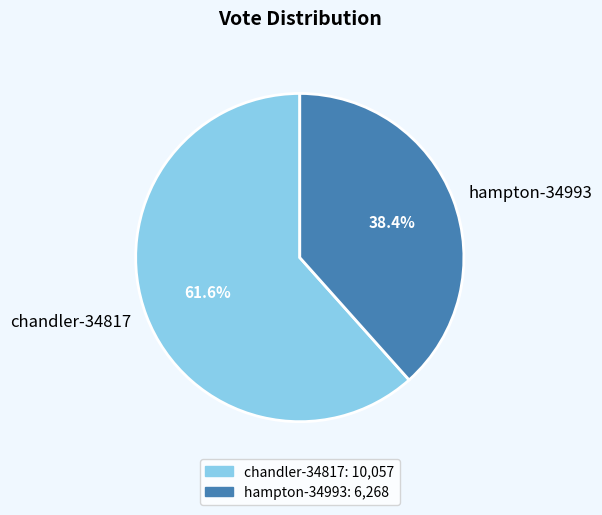

Is it true that chandler-34817 is 62% of the pie?

True